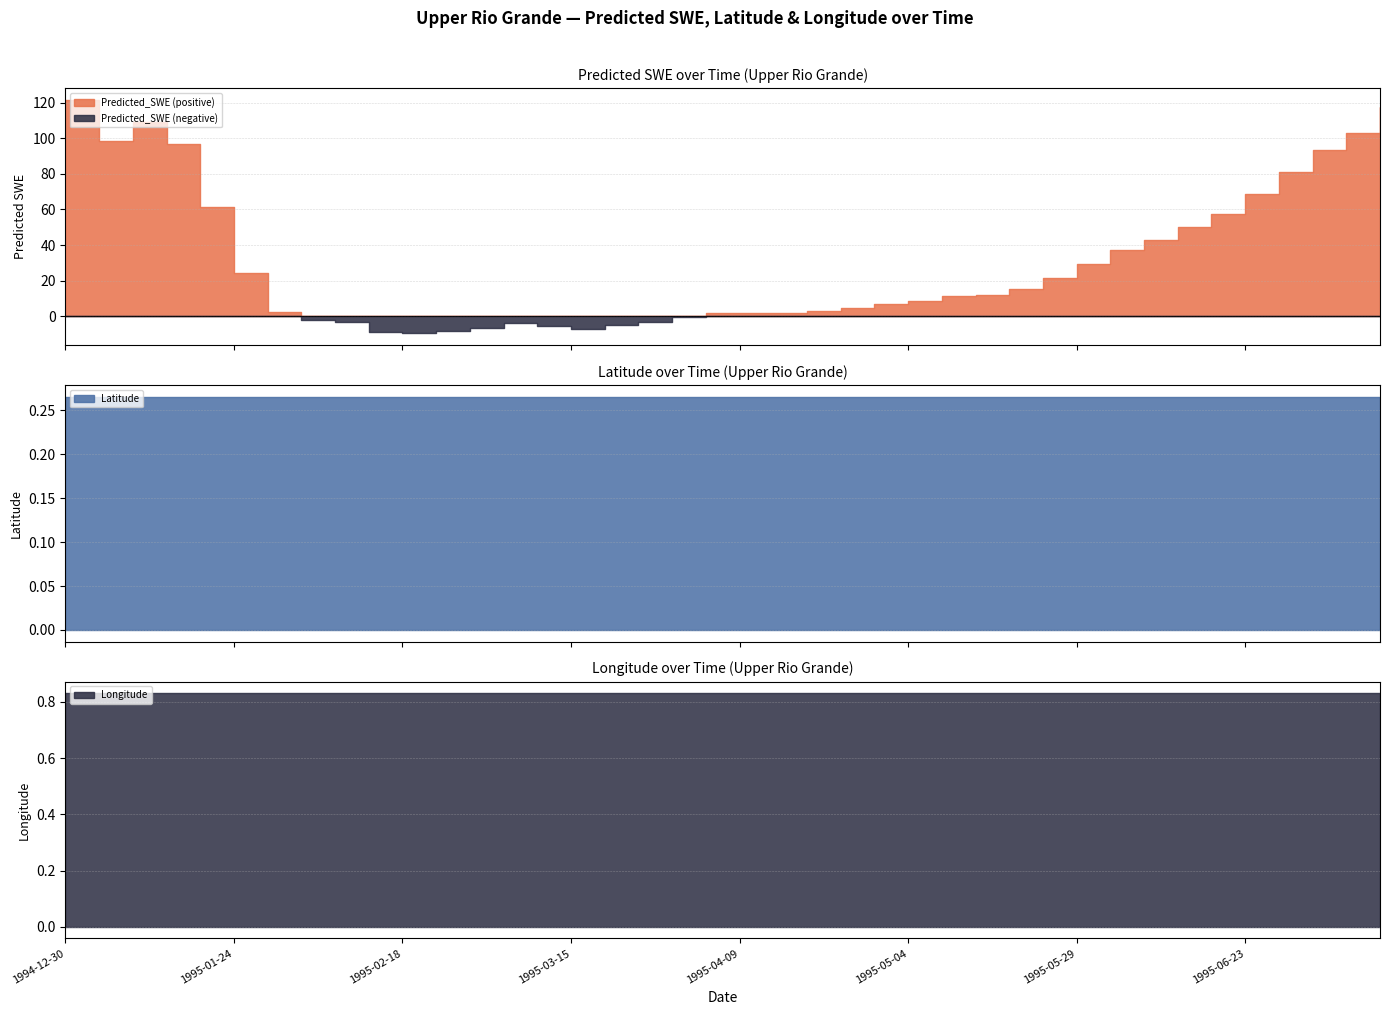

Reading left to right, what are all the values shown in this chart?

Predicted_SWE: 1994-12-30=121.6	1995-01-04=98.7	1995-01-09=108.8	1995-01-14=96.6	1995-01-19=61.4	1995-01-24=24.2	1995-01-29=2.2	1995-02-03=-2.3	1995-02-08=-3.2	1995-02-13=-8.5	1995-02-18=-9.5	1995-02-23=-8.4	1995-02-28=-6.3	1995-03-05=-3.7	1995-03-10=-5.5	1995-03-15=-7.0	1995-03-20=-5.1	1995-03-25=-2.9	1995-03-30=-0.4	1995-04-04=1.7	1995-04-09=2.1	1995-04-14=2.0	1995-04-19=3.0	1995-04-24=4.6	1995-04-29=6.9	1995-05-04=8.8	1995-05-09=11.3	1995-05-14=12.1	1995-05-19=15.5	1995-05-24=21.5	1995-05-29=29.4	1995-06-03=37.2	1995-06-08=43.0	1995-06-13=50.4	1995-06-18=57.6	1995-06-23=68.5	1995-06-28=81.1	1995-07-03=93.6	1995-07-08=103.1	1995-07-13=117.3
Latitude: 1994-12-30=0.3	1995-01-04=0.3	1995-01-09=0.3	1995-01-14=0.3	1995-01-19=0.3	1995-01-24=0.3	1995-01-29=0.3	1995-02-03=0.3	1995-02-08=0.3	1995-02-13=0.3	1995-02-18=0.3	1995-02-23=0.3	1995-02-28=0.3	1995-03-05=0.3	1995-03-10=0.3	1995-03-15=0.3	1995-03-20=0.3	1995-03-25=0.3	1995-03-30=0.3	1995-04-04=0.3	1995-04-09=0.3	1995-04-14=0.3	1995-04-19=0.3	1995-04-24=0.3	1995-04-29=0.3	1995-05-04=0.3	1995-05-09=0.3	1995-05-14=0.3	1995-05-19=0.3	1995-05-24=0.3	1995-05-29=0.3	1995-06-03=0.3	1995-06-08=0.3	1995-06-13=0.3	1995-06-18=0.3	1995-06-23=0.3	1995-06-28=0.3	1995-07-03=0.3	1995-07-08=0.3	1995-07-13=0.3
Longitude: 1994-12-30=0.8	1995-01-04=0.8	1995-01-09=0.8	1995-01-14=0.8	1995-01-19=0.8	1995-01-24=0.8	1995-01-29=0.8	1995-02-03=0.8	1995-02-08=0.8	1995-02-13=0.8	1995-02-18=0.8	1995-02-23=0.8	1995-02-28=0.8	1995-03-05=0.8	1995-03-10=0.8	1995-03-15=0.8	1995-03-20=0.8	1995-03-25=0.8	1995-03-30=0.8	1995-04-04=0.8	1995-04-09=0.8	1995-04-14=0.8	1995-04-19=0.8	1995-04-24=0.8	1995-04-29=0.8	1995-05-04=0.8	1995-05-09=0.8	1995-05-14=0.8	1995-05-19=0.8	1995-05-24=0.8	1995-05-29=0.8	1995-06-03=0.8	1995-06-08=0.8	1995-06-13=0.8	1995-06-18=0.8	1995-06-23=0.8	1995-06-28=0.8	1995-07-03=0.8	1995-07-08=0.8	1995-07-13=0.8